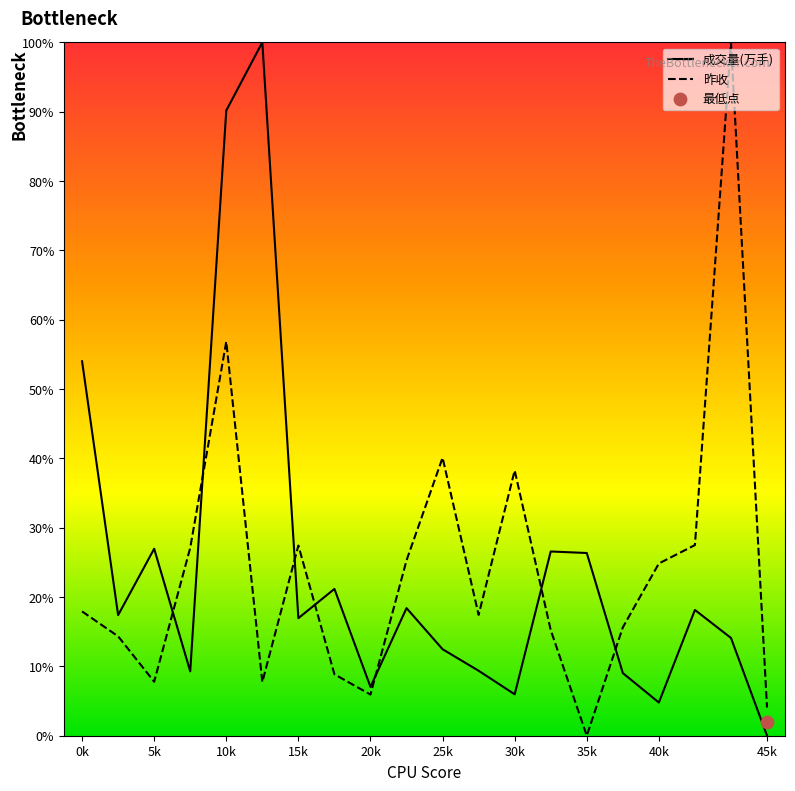

Which series has the widest spread of Y values?

成交量(万手)